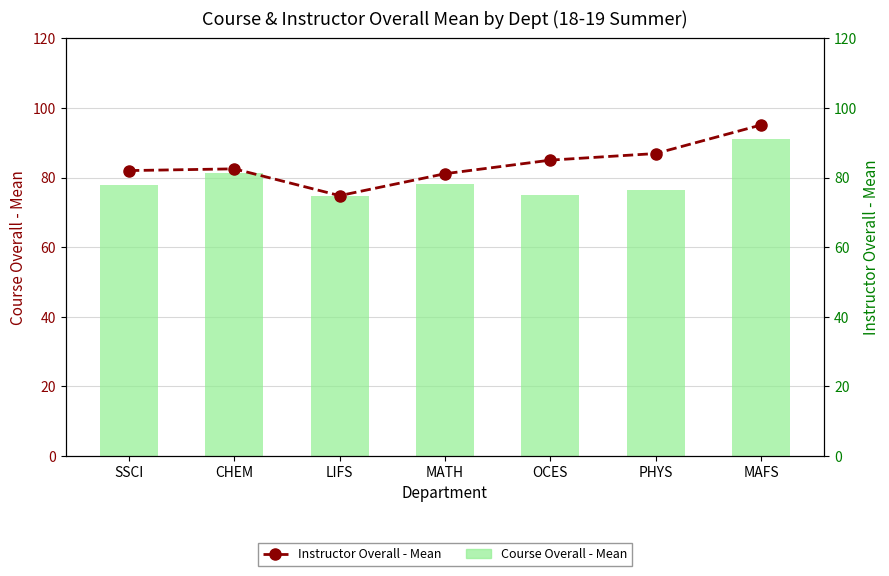

Rank the series by their average value, from highest to lowest.

Instructor Overall - Mean, Course Overall - Mean